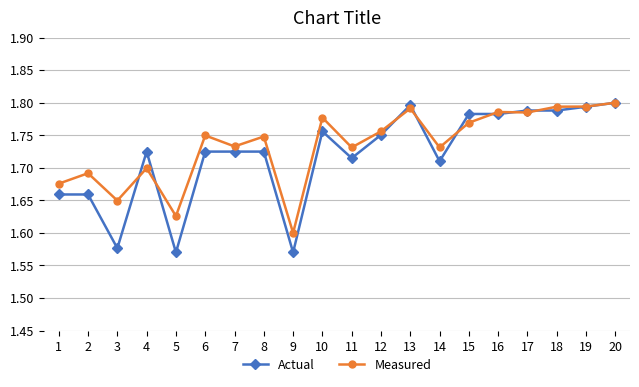

At 3, list the series in order from smallest to largest.

Actual, Measured